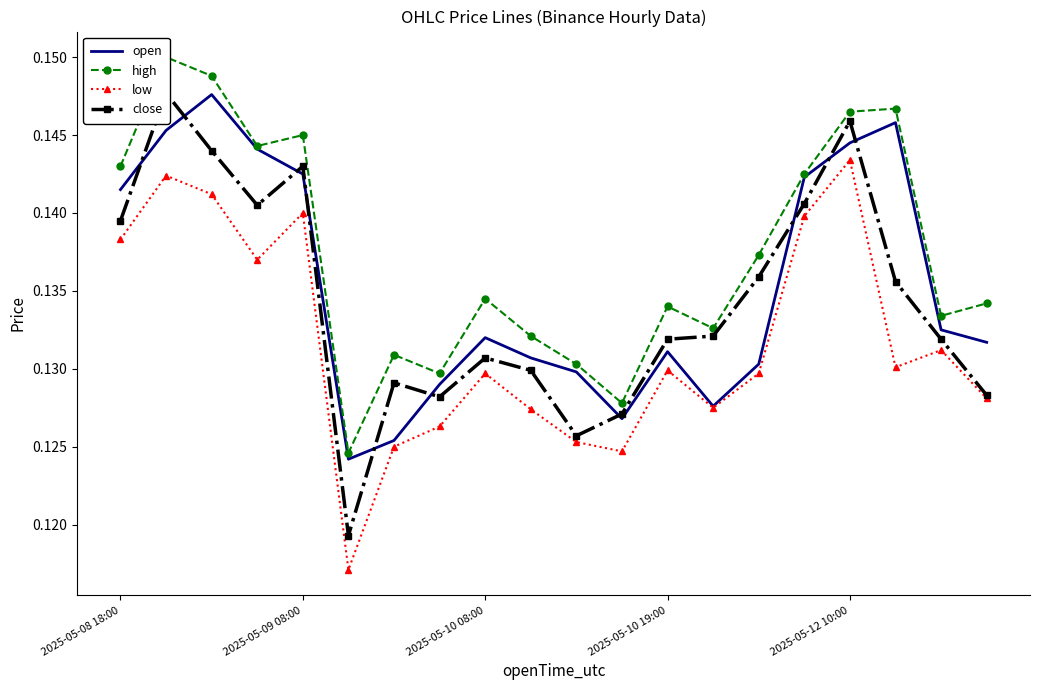

Which category has the highest value in the low series?

2025-05-12 10:00